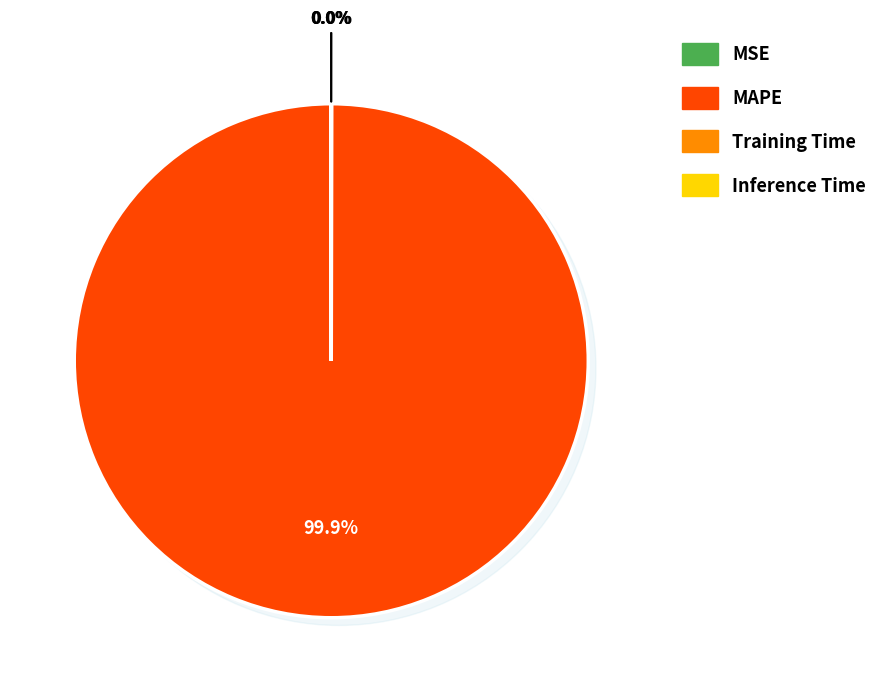

Rank the categories by value from highest to lowest.

MAPE, MSE, Training Time, Inference Time